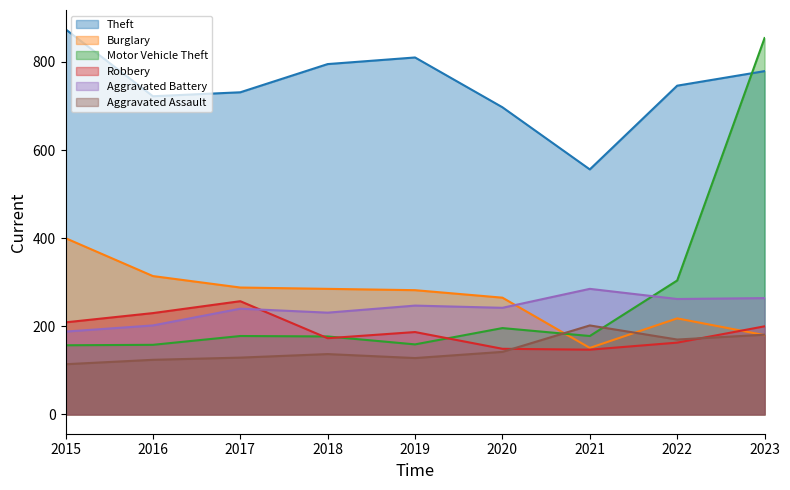

Is it true that Aggravated Assault equals 43 at 2016?

False